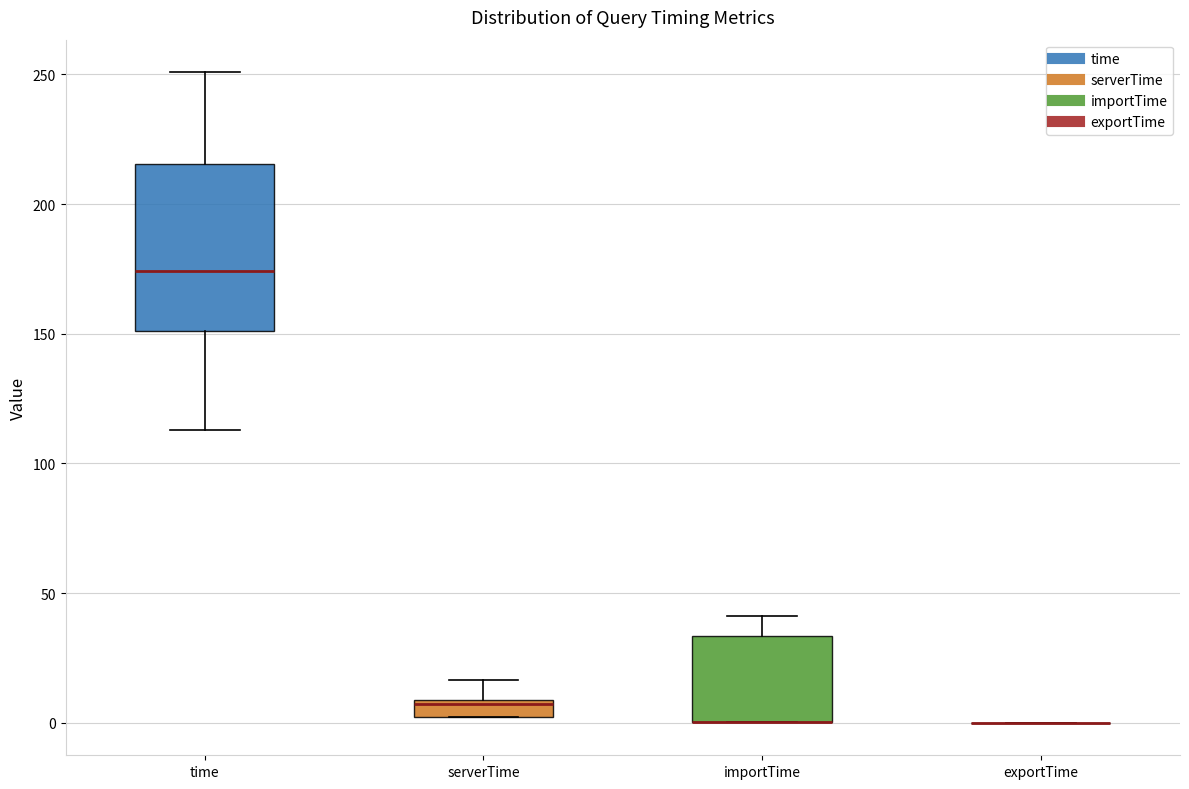

Comparing the boxes themselves (not the whiskers), which one is the tallest?

time